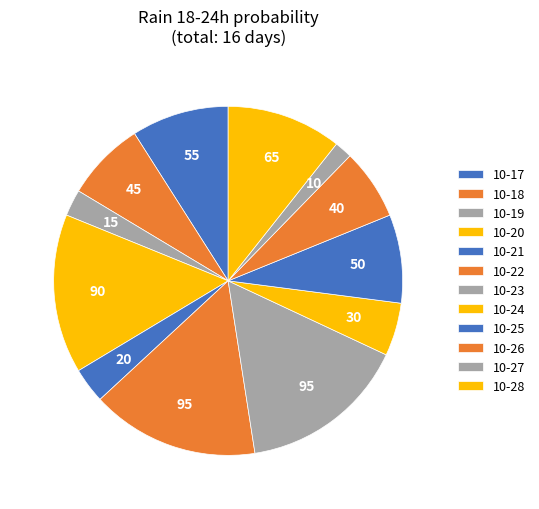

Which category has the biggest portion of the pie?

2023-10-22